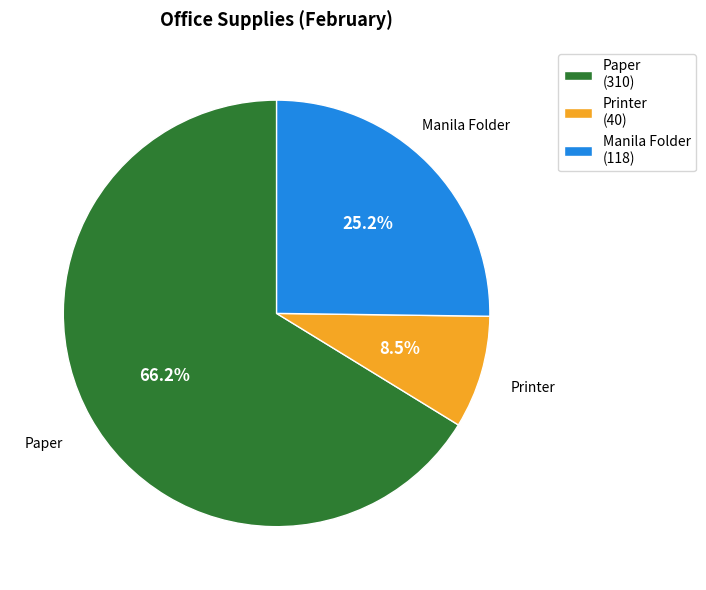

Does Manila Folder account for over 50% of the chart?

No